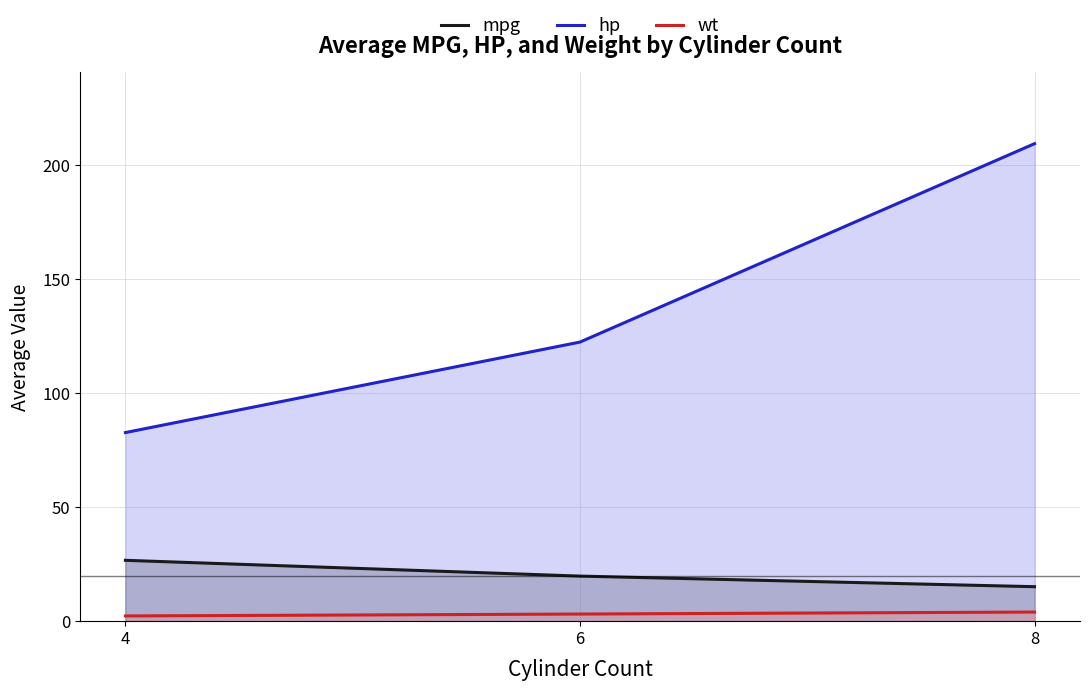

What is the difference between the highest and lowest values at 8?

205.2